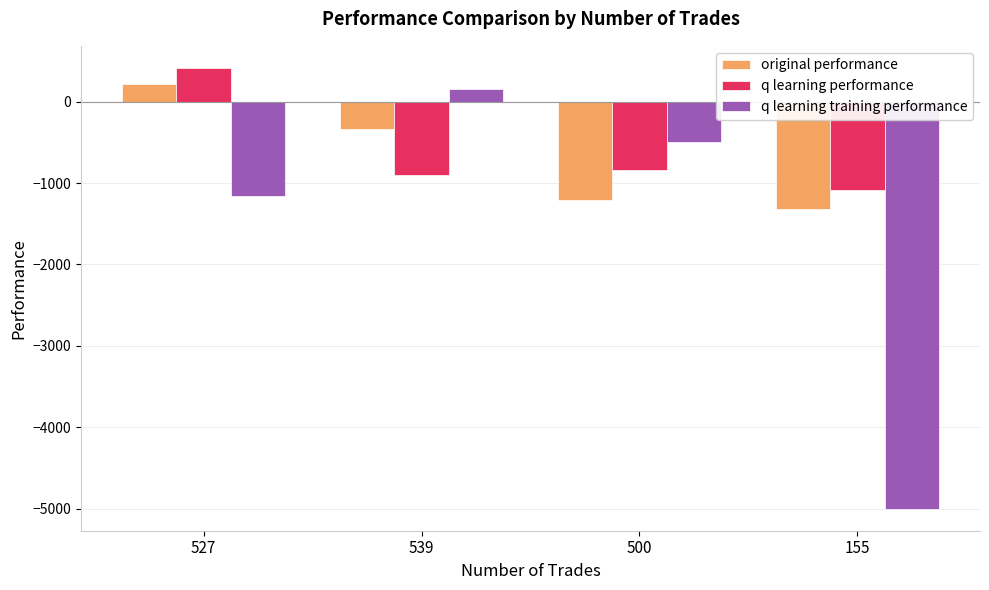

How many negative values does the q learning performance series have?

3